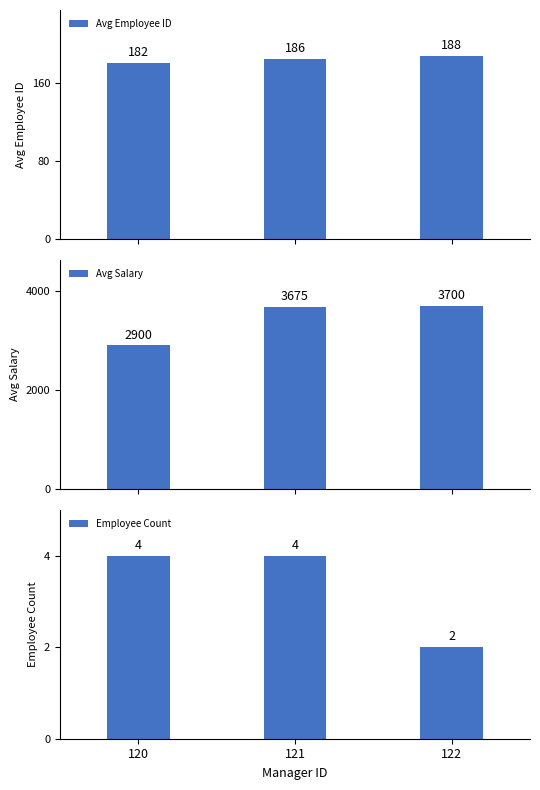

Reading left to right, extract all data points from this chart.

Avg Employee ID: 181.5	185.5	188.5
Avg Salary: 2900.0	3675.0	3700.0
Employee Count: 4.0	4.0	2.0